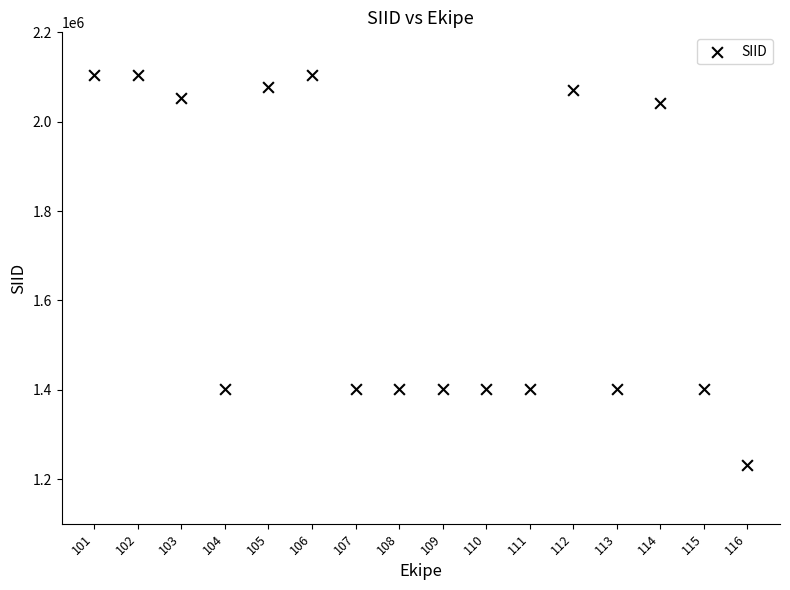

What is the range of Y values (max minus min)?

872298